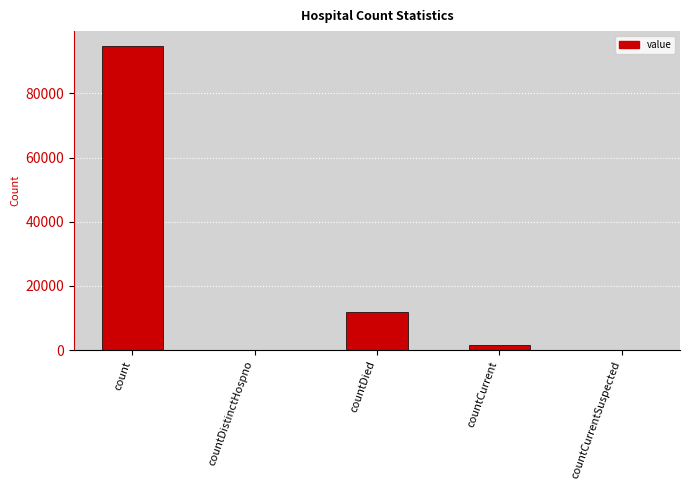

Are the bars horizontal?

No